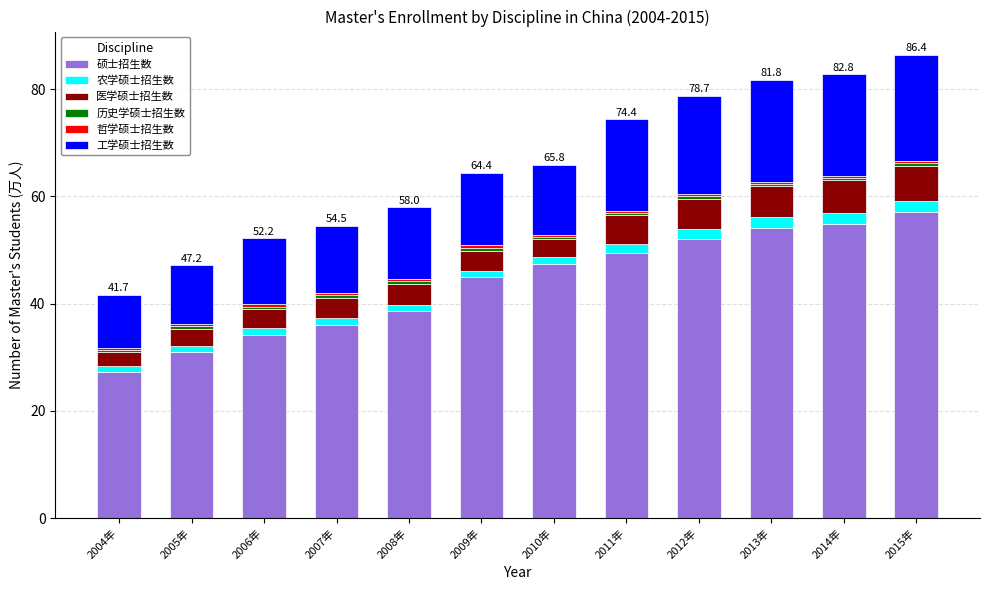

What is the total value across all series at 2010年?

65.8